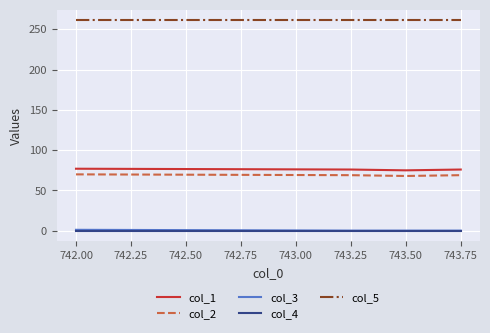

Reading right to left, list all the values displayed in this chart.

col_1: 76.0	76.0	75.0	76.0	77.0
col_2: 69.0	69.0	68.0	69.0	70.0
col_3: 0.2	0.2	0.2	0.2	1.2
col_4: 0.0	0.0	0.0	0.0	0.0
col_5: 261.0	261.0	261.0	261.0	261.0